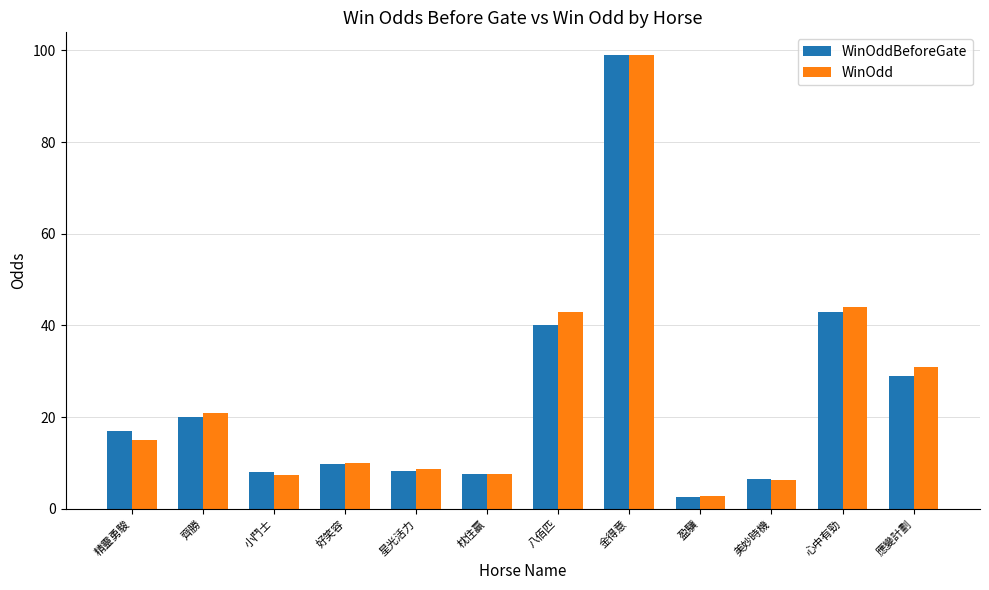

The value of WinOdd at 小鬥士 is 2.2. True or false?

False